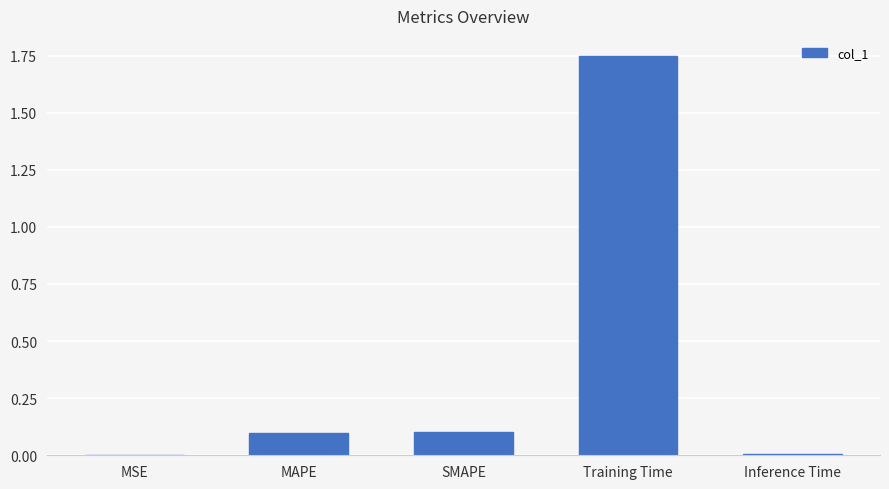

What is the sum of all values?

2.0